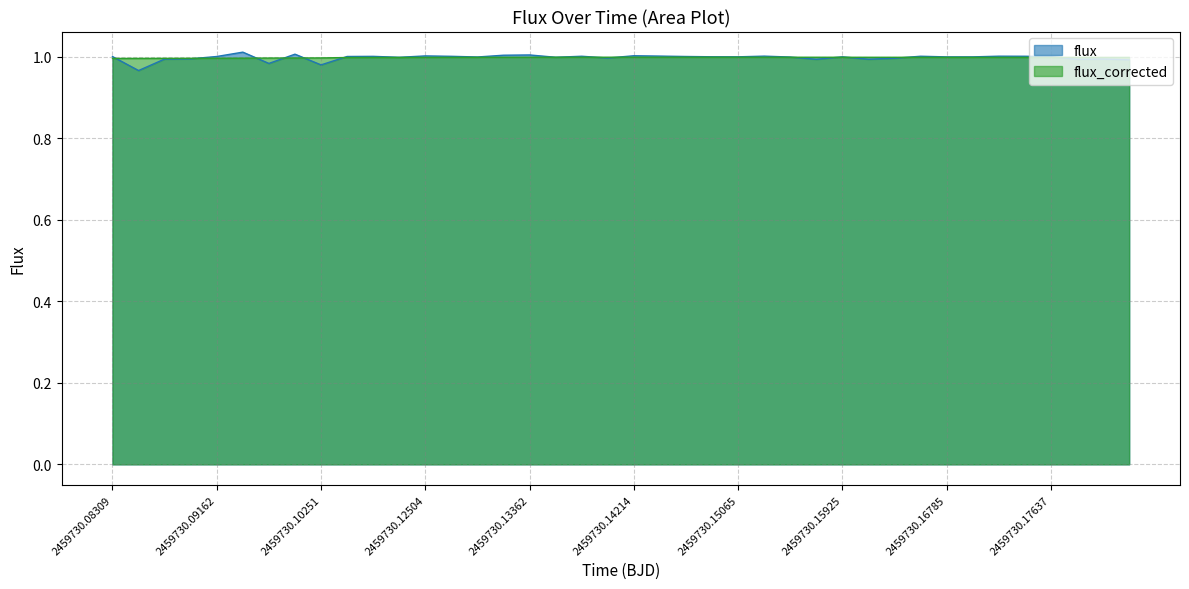

What is the maximum value shown in the chart?

1.0